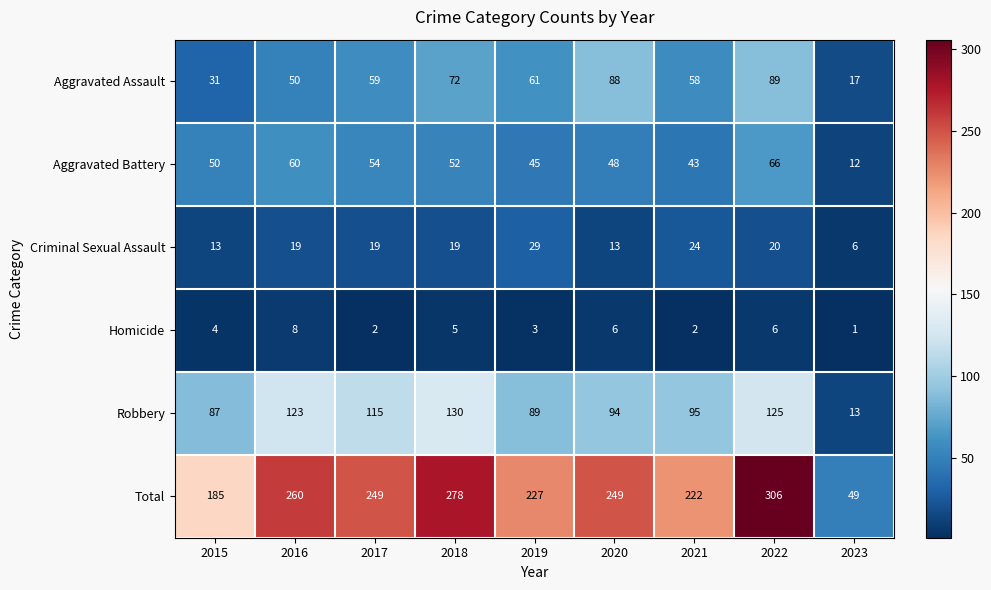

At which label does Total reach its minimum?

2023